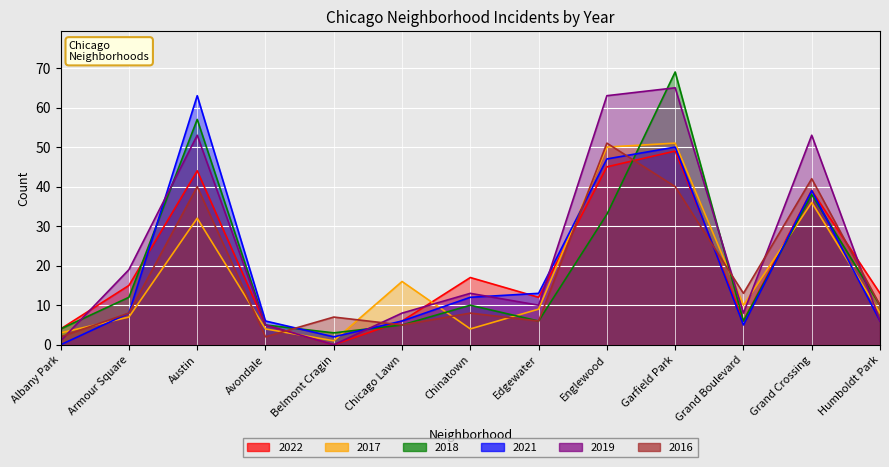

What is the average value of the 2021 series?

20